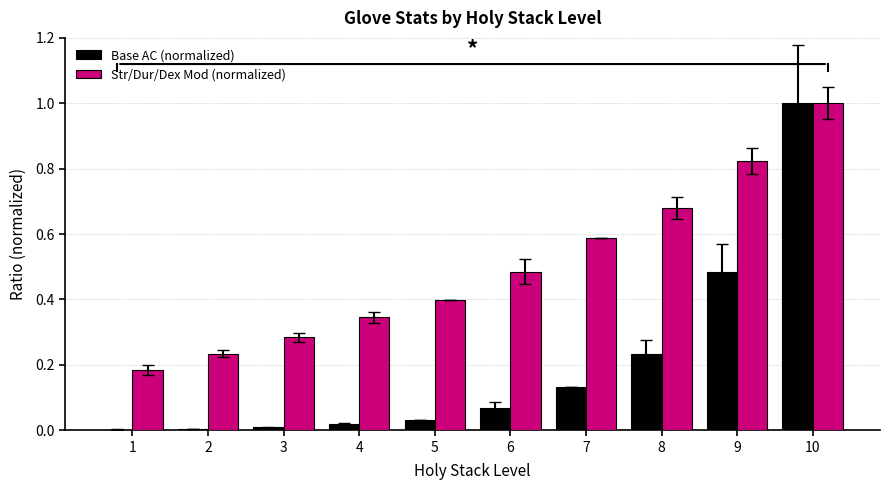

At which label does Str/Dur/Dex Mod (normalized) reach its peak?

10